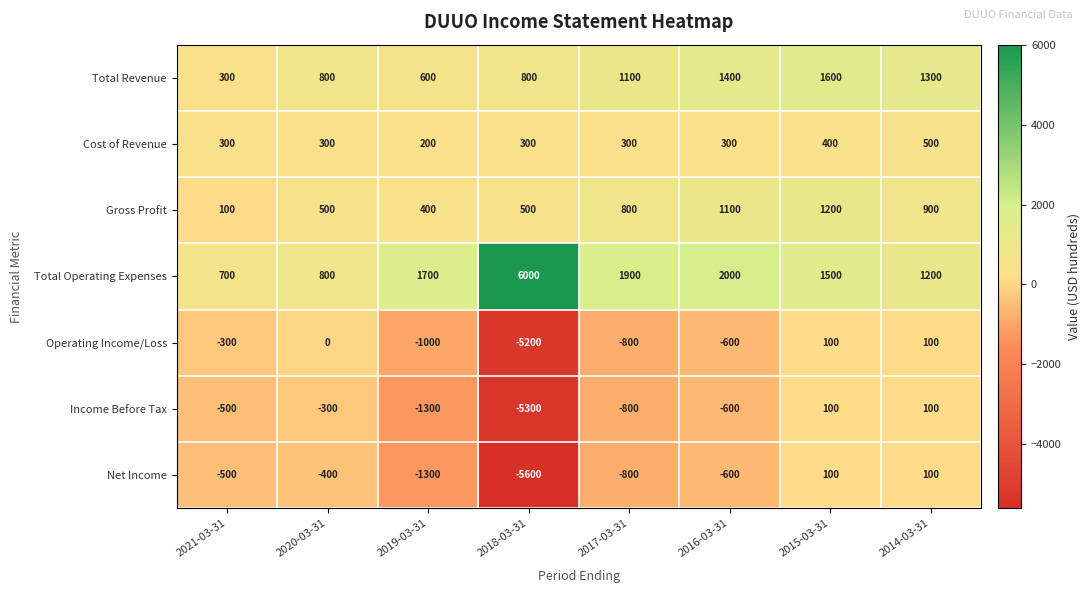

What is the difference between the maximum and second lowest values in the Total Operating Expenses series?

5200